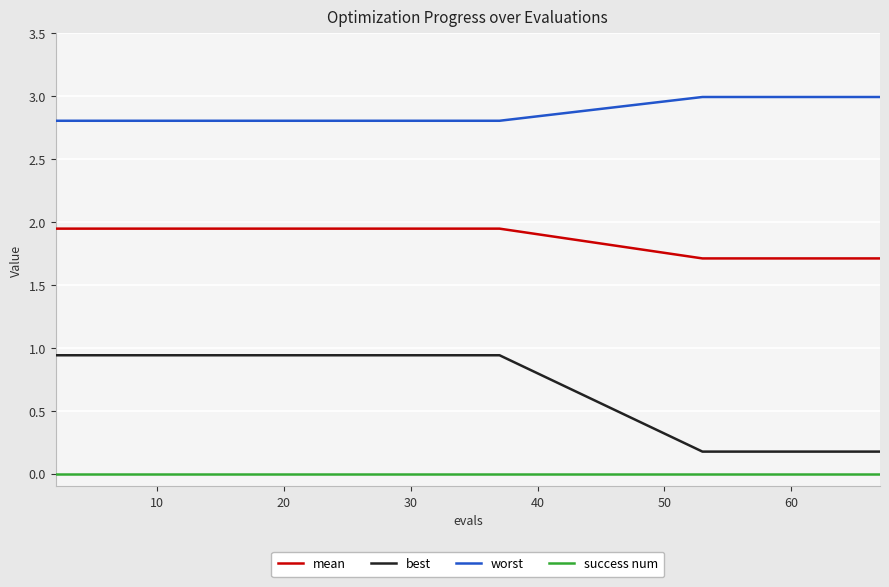

Which series has the widest spread of values?

best